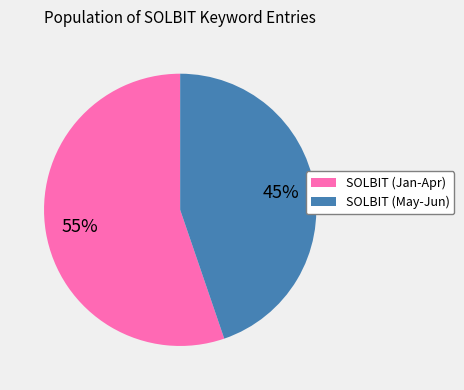

Which category has the biggest portion of the pie?

SOLBIT (Jan-Apr)